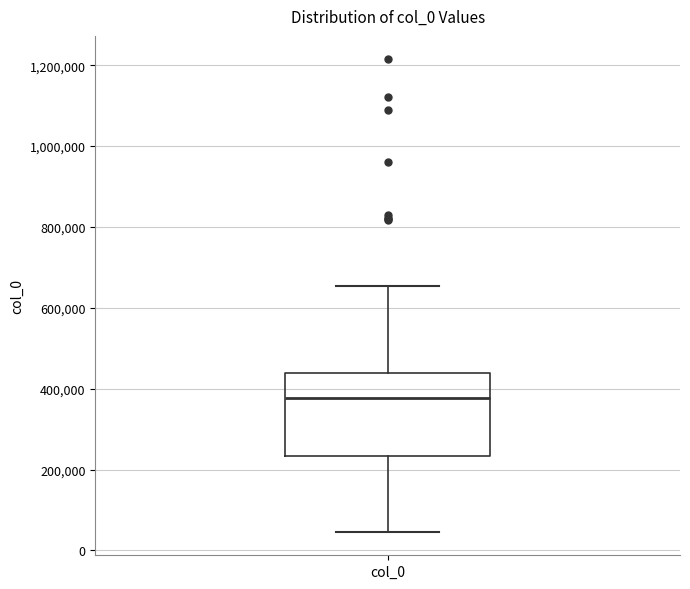

Read this box plot against the y-axis: the position of the median line, the range covered by the box, and the ends of both whiskers. The values are not printed on the chart, so give them approximately, as read against the axis.

median 380000, box 240000 to 440000, whiskers 40000 to 660000